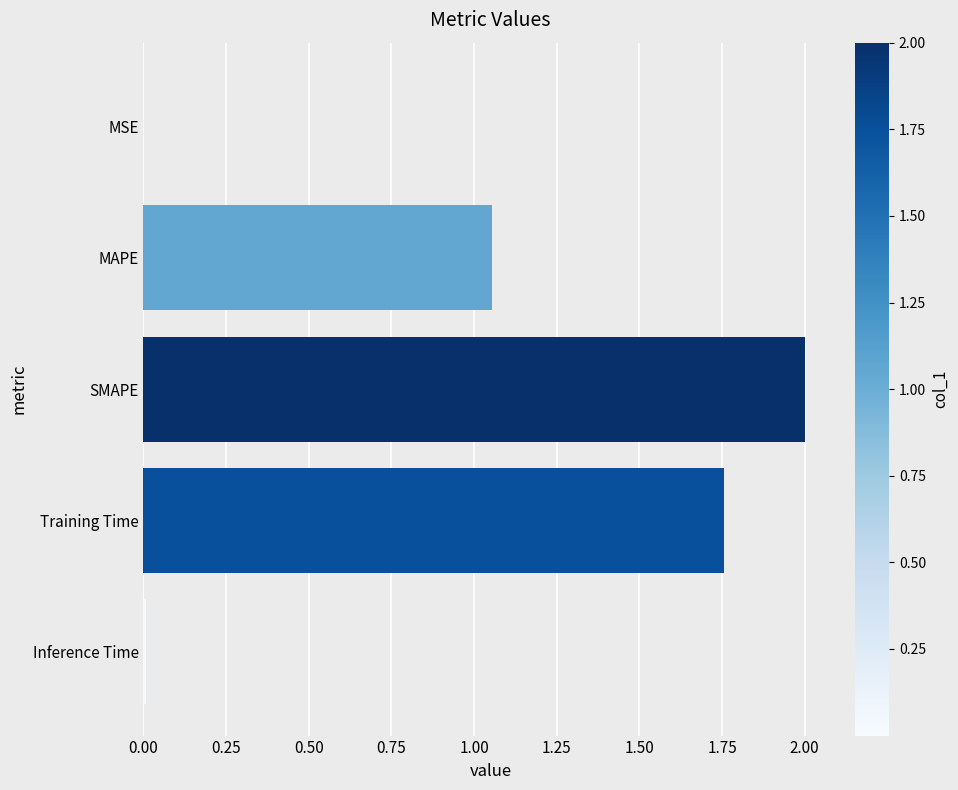

Are the bars horizontal?

Yes